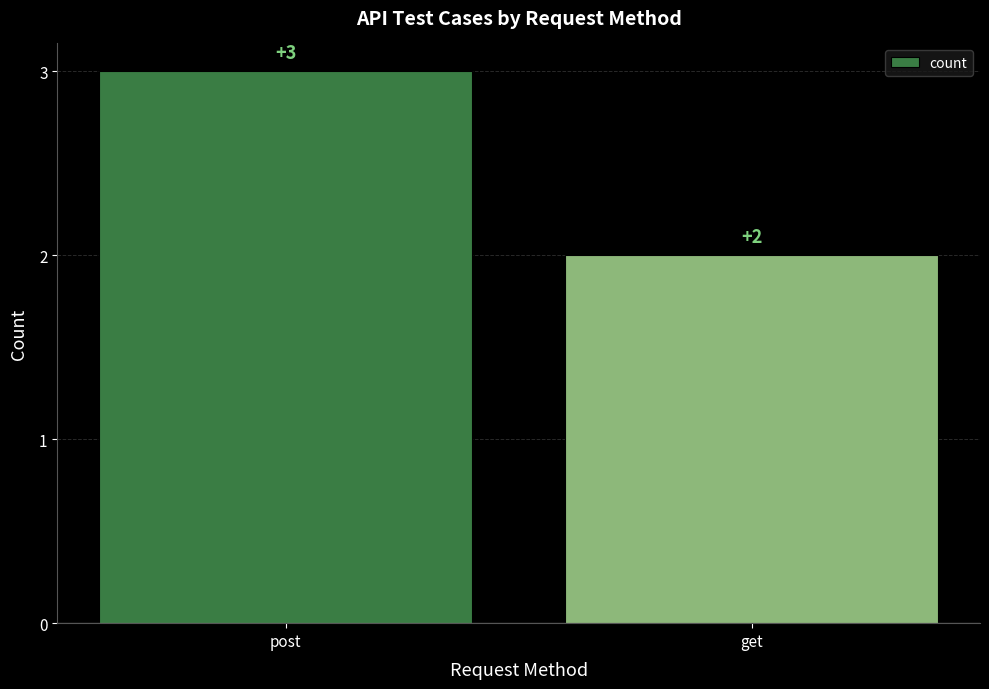

What is the value of the 2nd bar from the left?

2